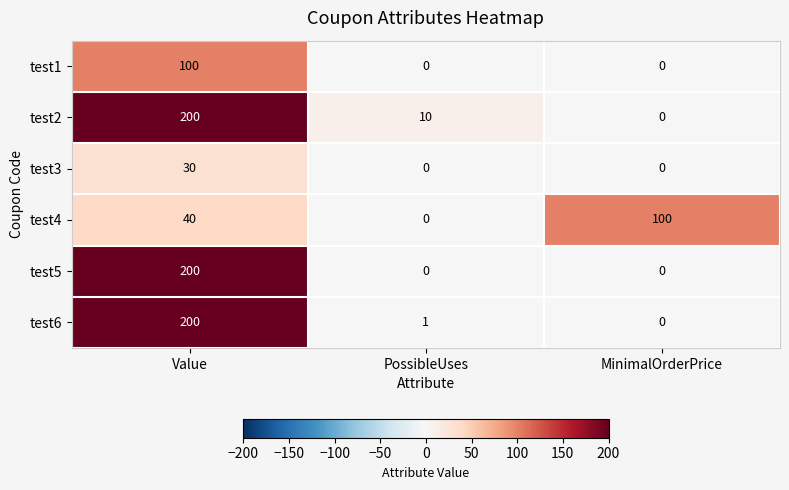

Reading left to right, what are all the values shown in this chart?

test1: 100	0	0
test2: 200	10	0
test3: 30	0	0
test4: 40	0	100
test5: 200	0	0
test6: 200	1	0